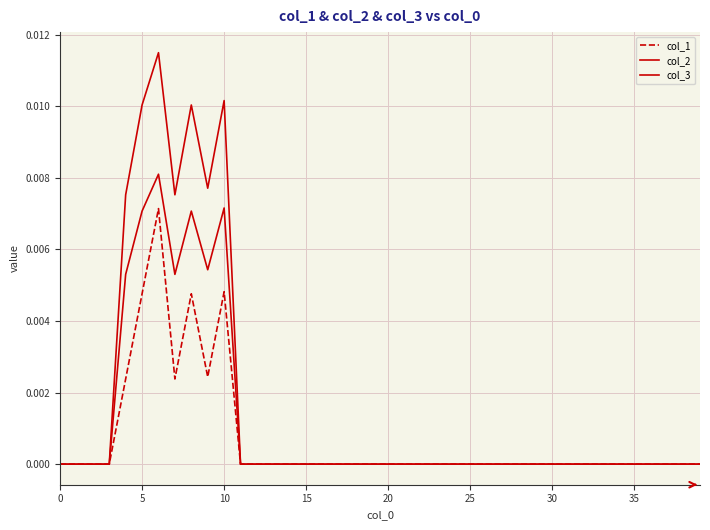

How many lines are shown in the chart?

3